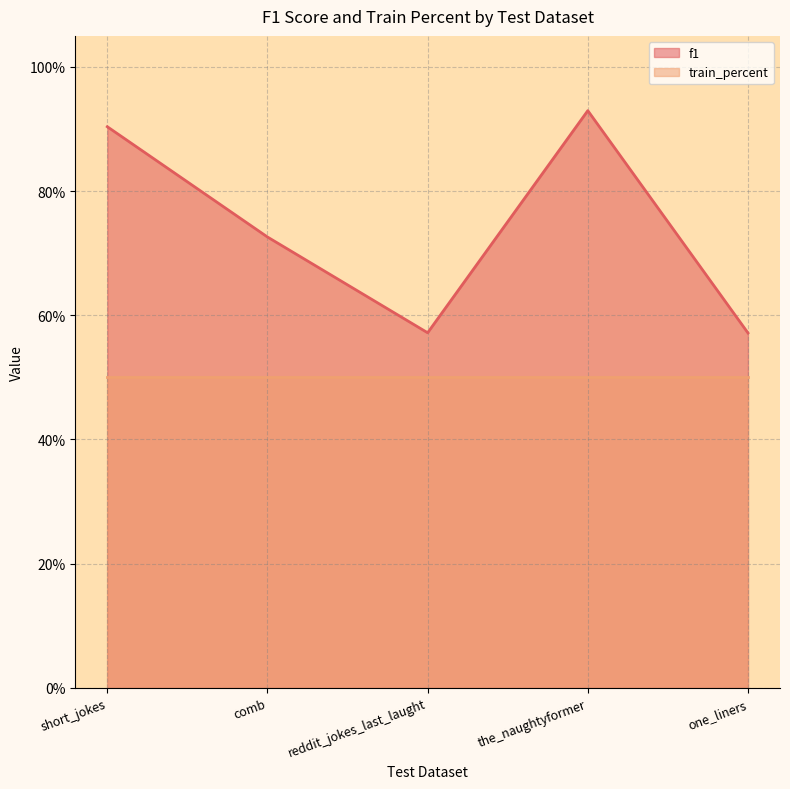

How many categories are shown in the chart?

5